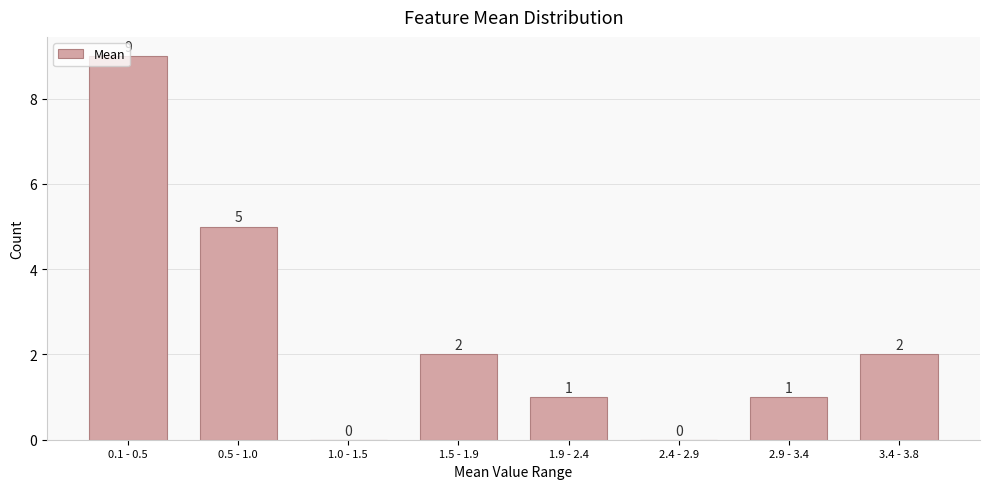

At which category does the chart reach its peak across all series?

0.1 - 0.5